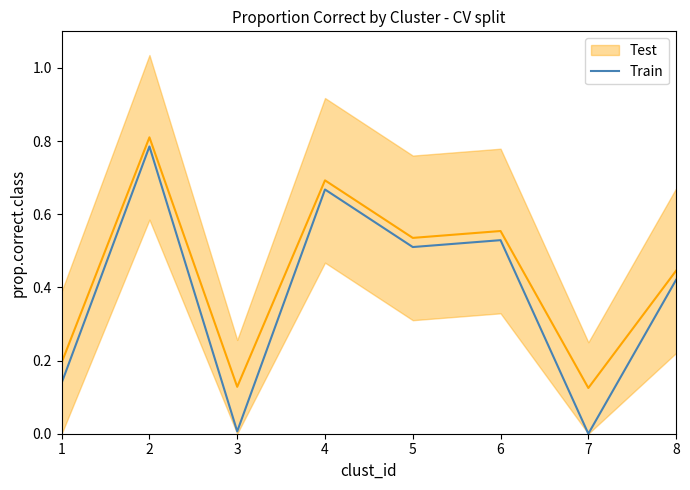

How many lines are shown in the chart?

1